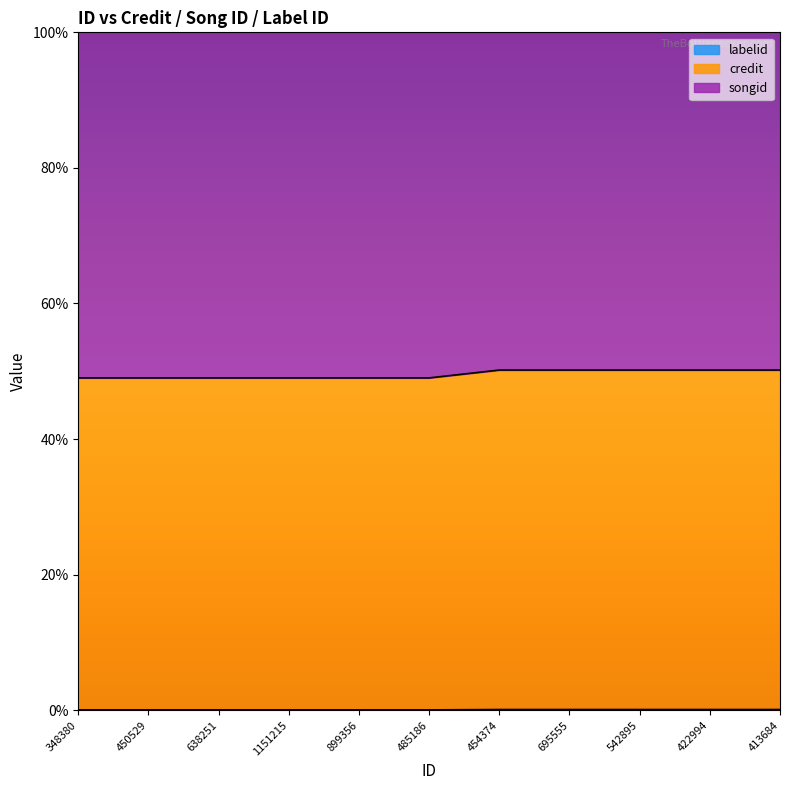

True or false: credit and songid intersect in this chart.

False